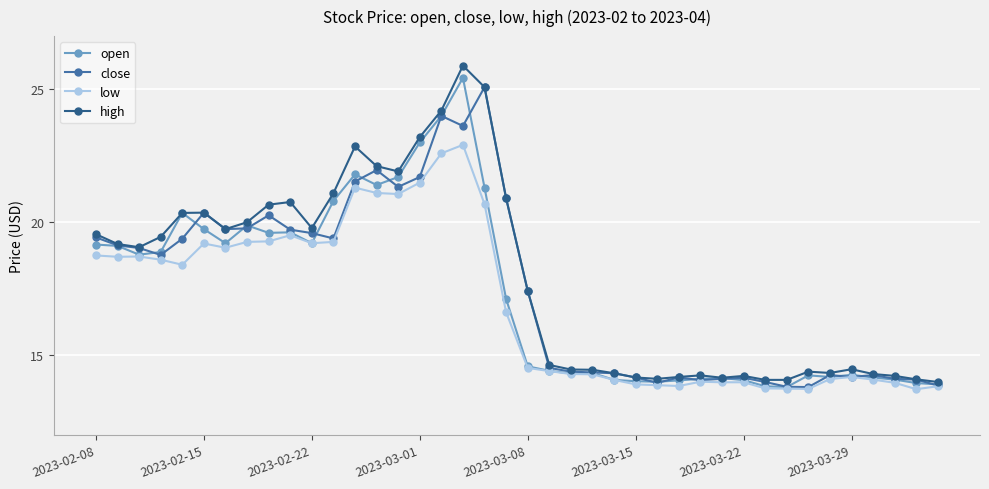

What is the lowest value of the open series?

13.8